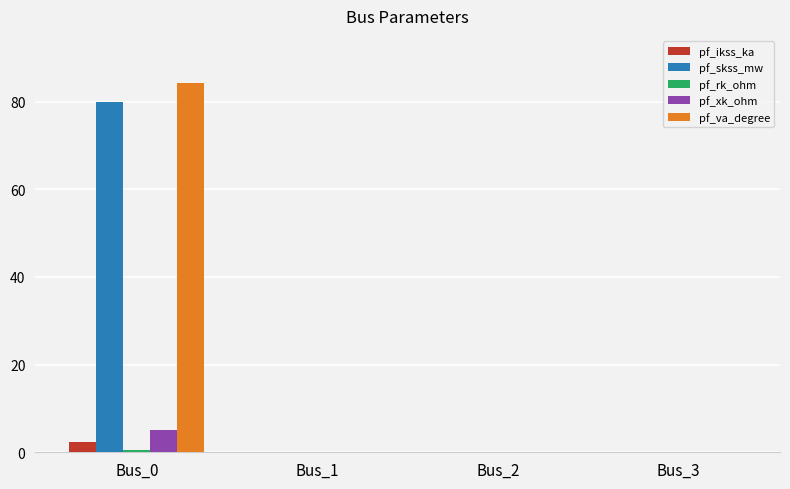

What is the sum of all pf_xk_ohm values?

5.0